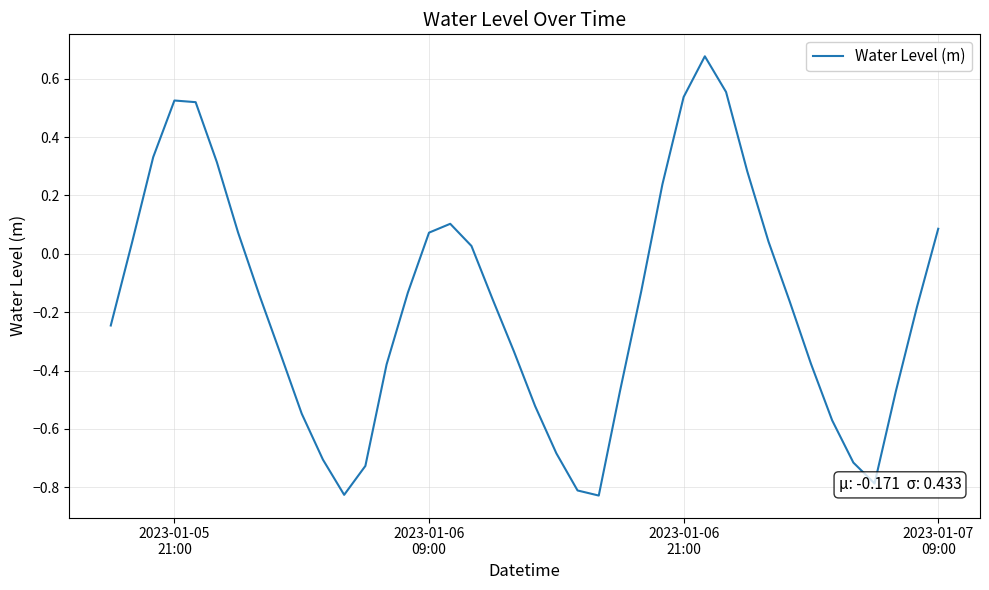

What is the difference between the maximum and minimum values?

1.5